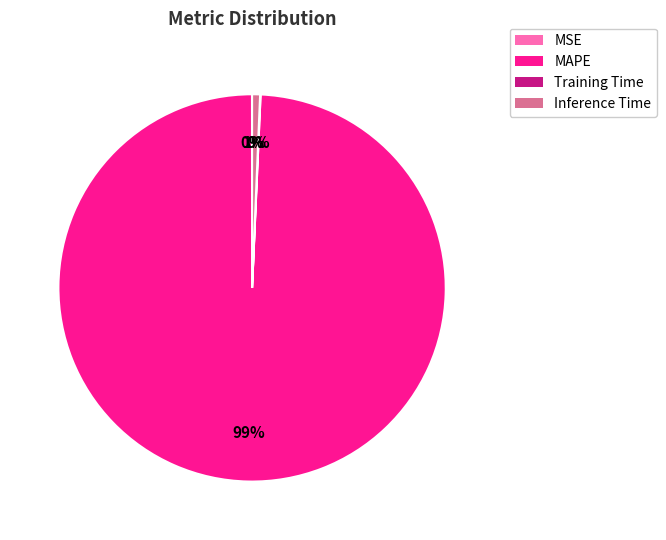

Is there a majority slice in this chart?

Yes